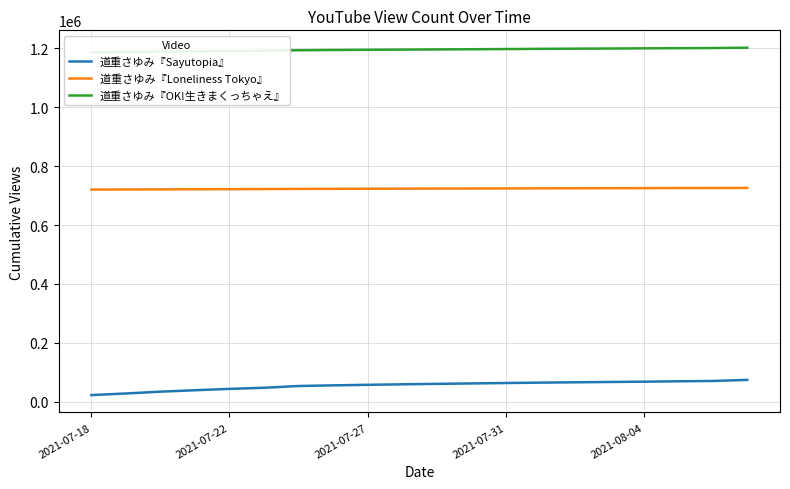

The 道重さゆみ『OK!生きまくっちゃえ』 series shows 666069 at 15. True or false?

False